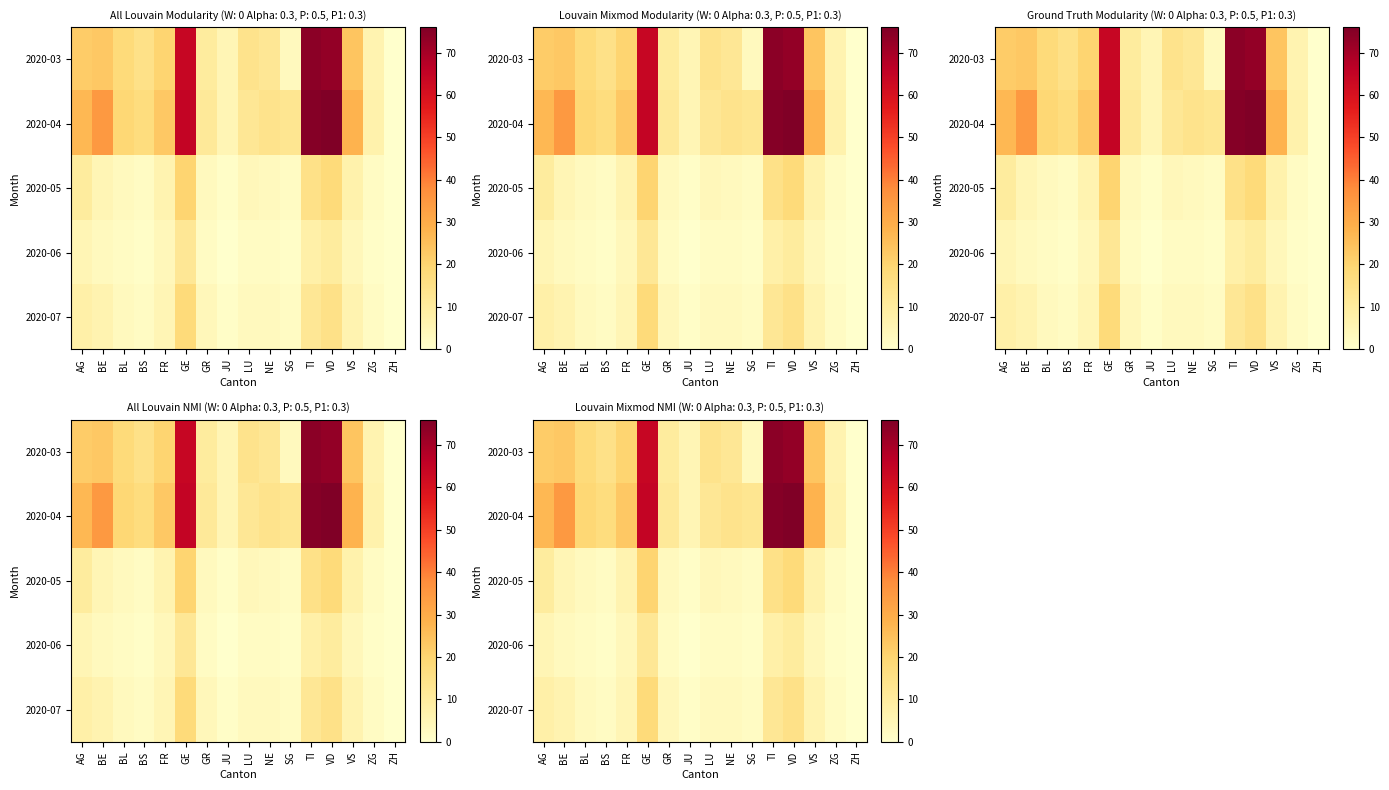

What is the greatest value displayed?

76